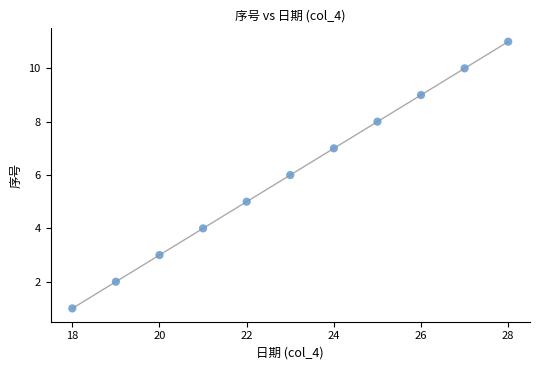

What is the average Y value?

6